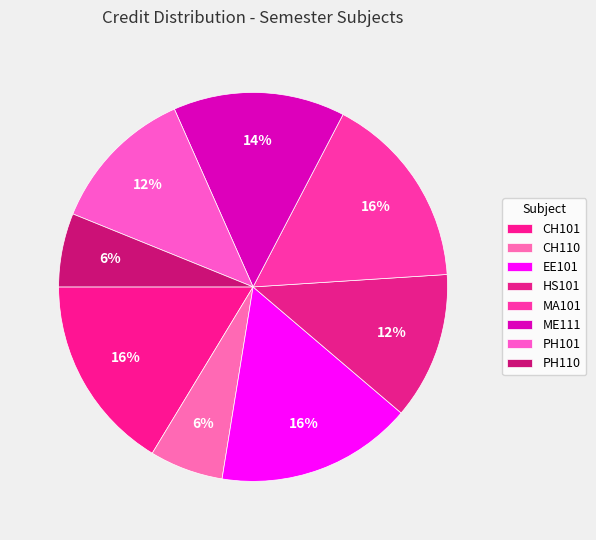

Is it true that ME111 is 23% of the pie?

False